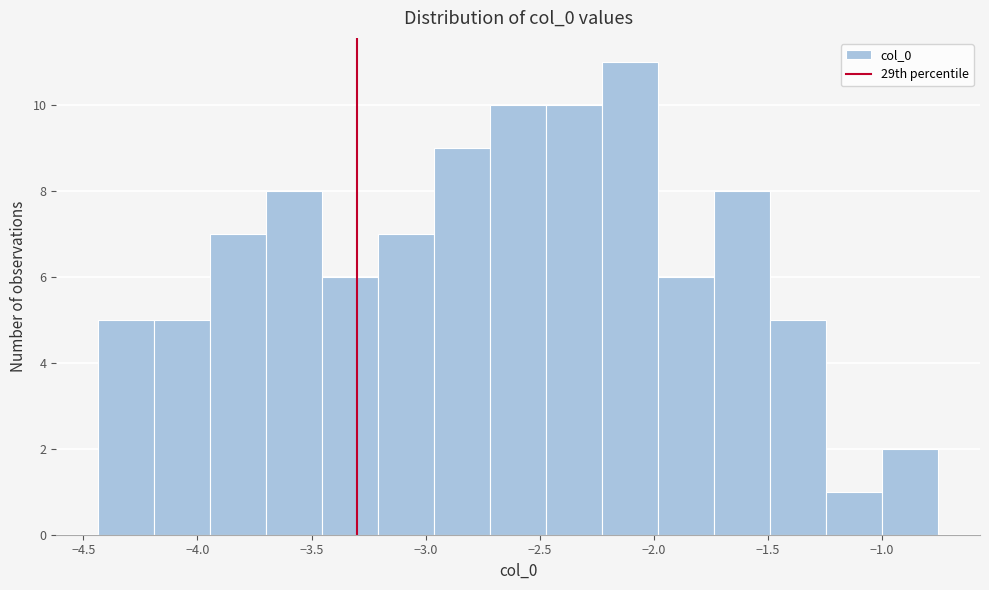

What is the height of the bar covering -2.00 to -1.75 on the x-axis? Neither the bar edges nor the heights are printed on the chart, so give them approximately, as read against the axes.

6